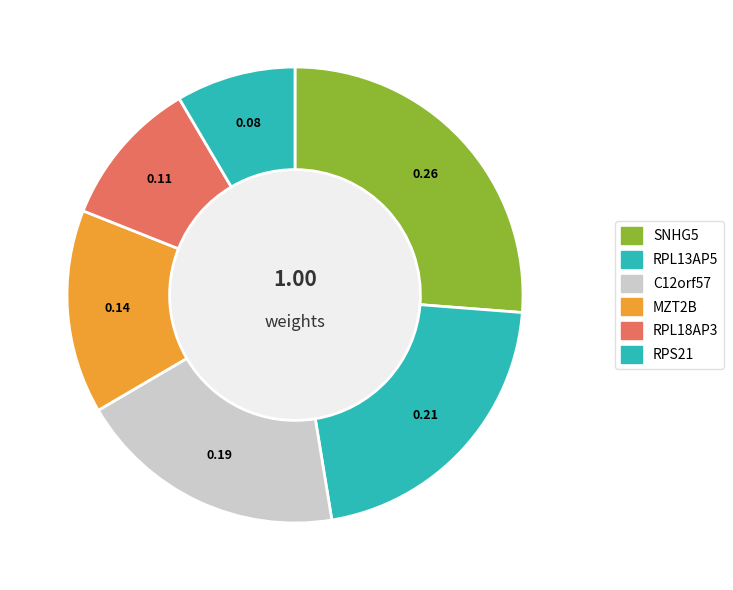

Is it true that SNHG5 is 41% of the pie?

False